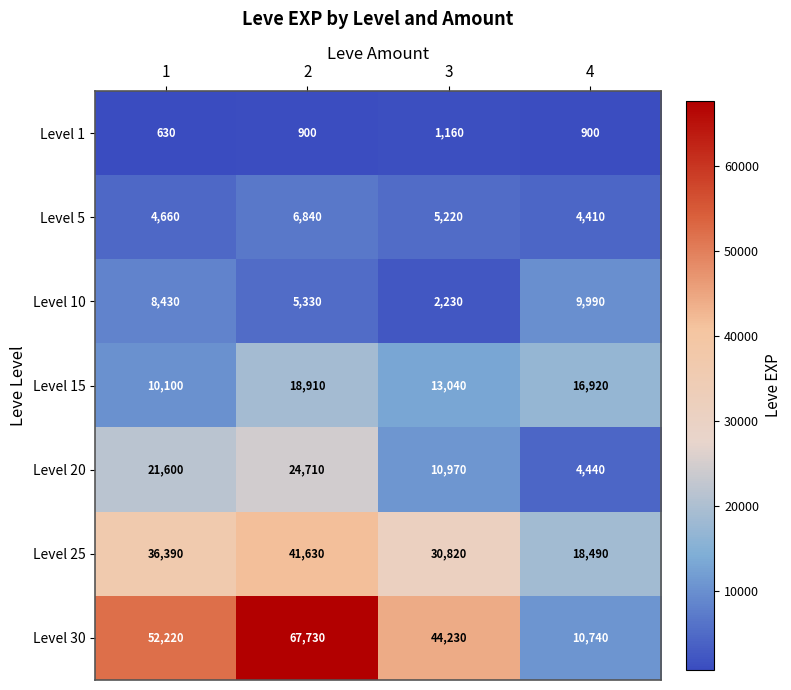

At how many categories does at least one series exceed 47162?

2